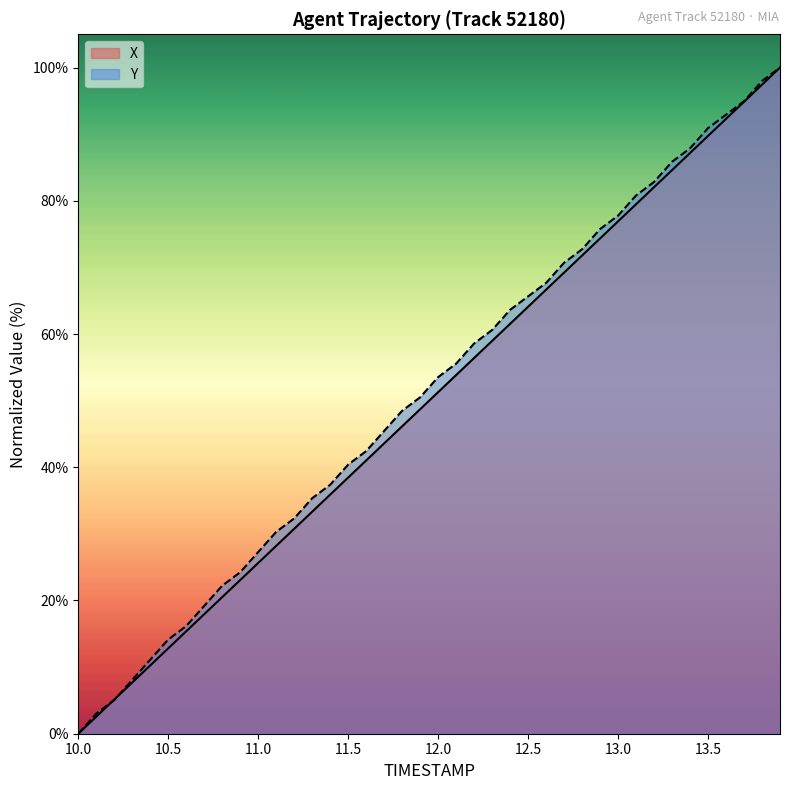

Rank the series at 13.3 from highest to lowest value.

Y, X